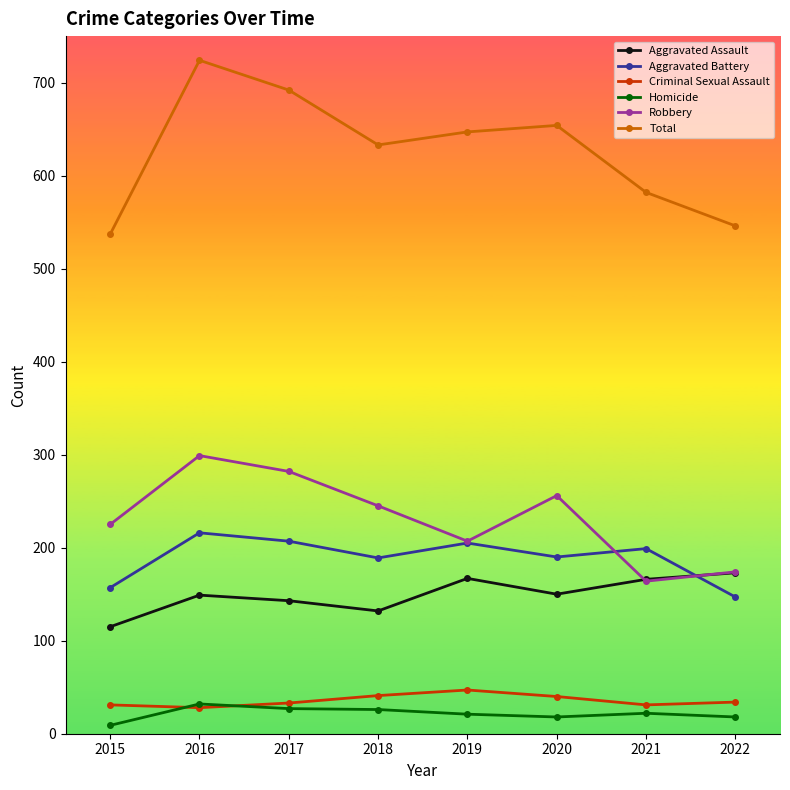

Which category has the highest value across all series?

2016